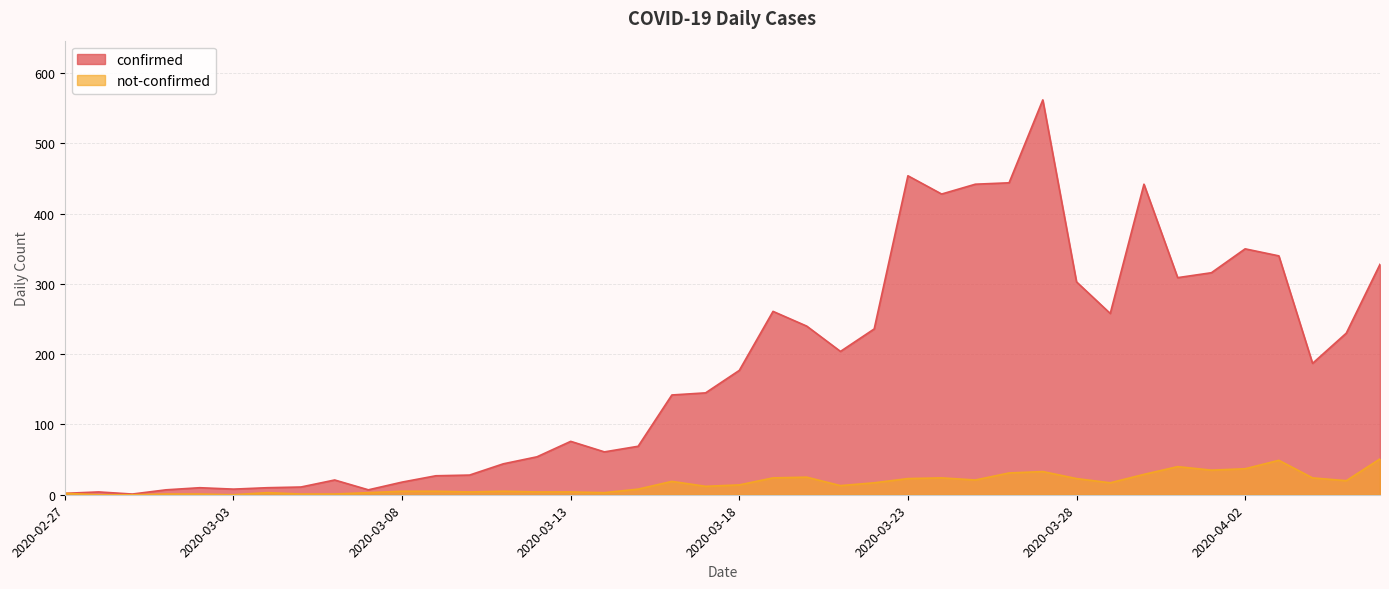

List the series in order of their overall mean, lowest first.

not-confirmed, confirmed